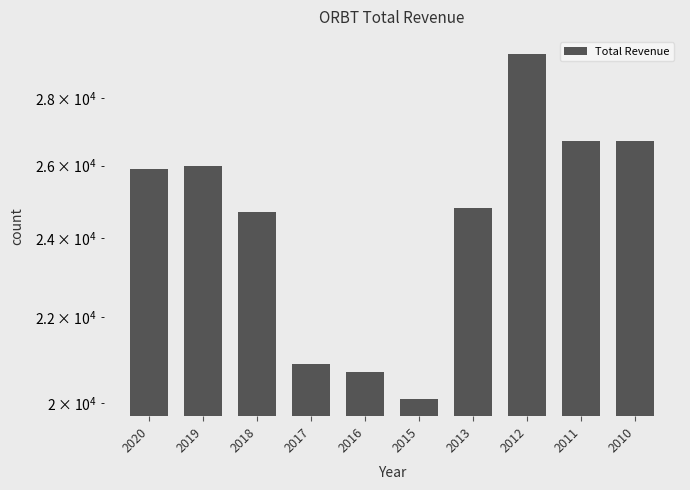

The value at 2016 is 32389. True or false?

False